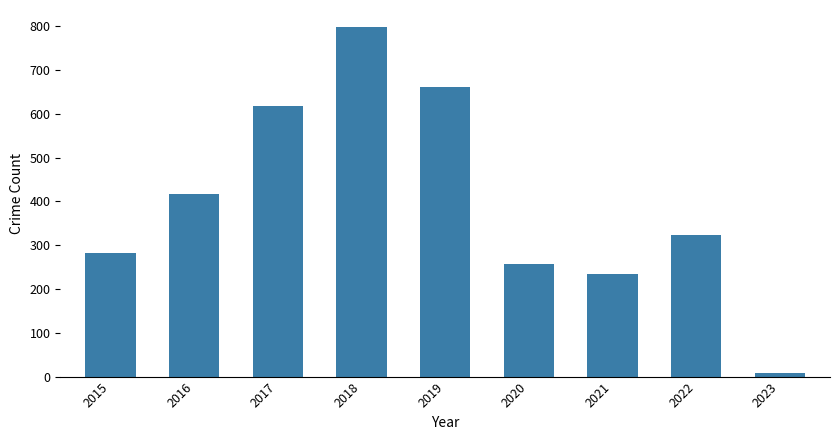

What is the difference between the values at 2022 and 2019?

337